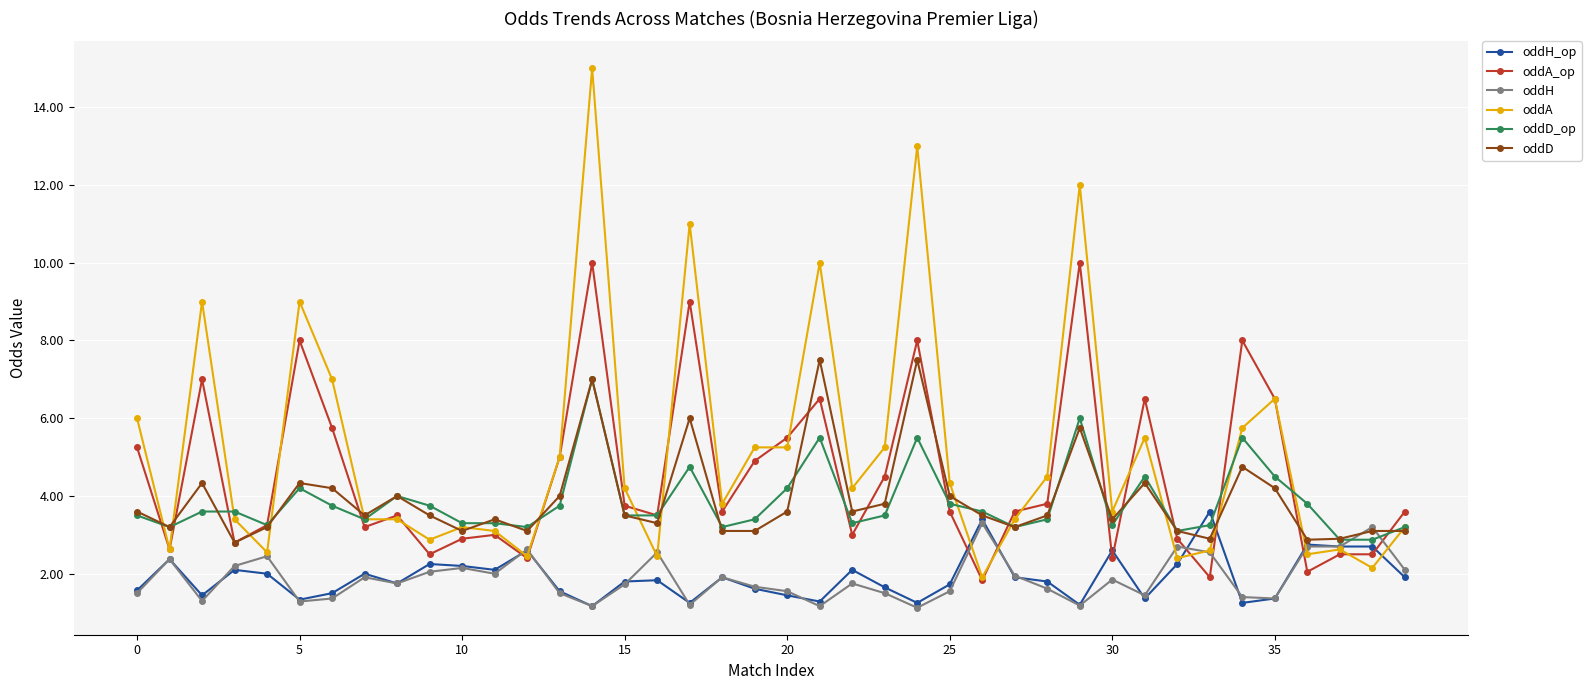

What is the value of the oddD_op point at the 2nd from the left?

3.2